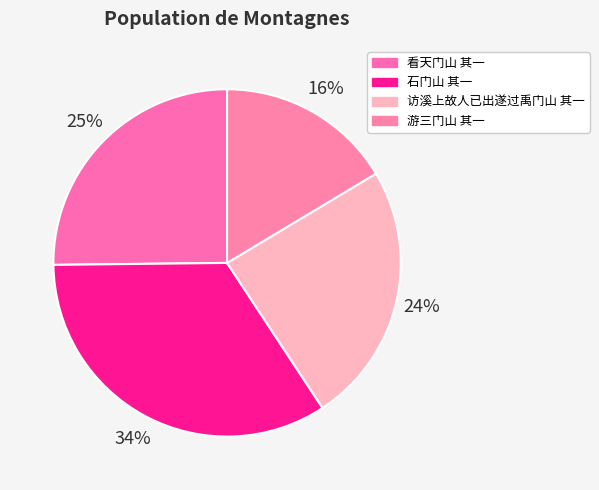

Approximately how many times larger is the value at 访溪上故人已出遂过禹门山 其一 compared to 看天门山 其一?

1.0